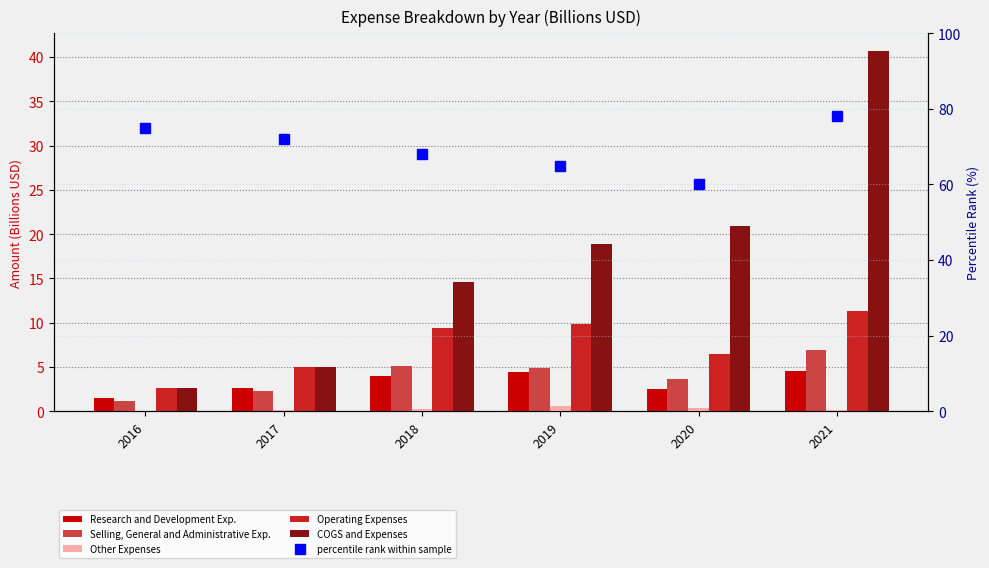

Is the value of Other Expenses at 2016 greater than the value of percentile rank within sample at 2017?

No